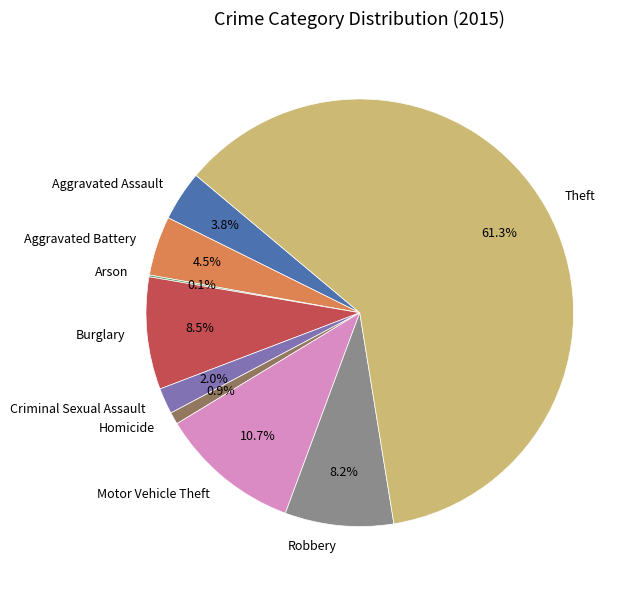

Which has a higher value, Theft or Motor Vehicle Theft?

Theft